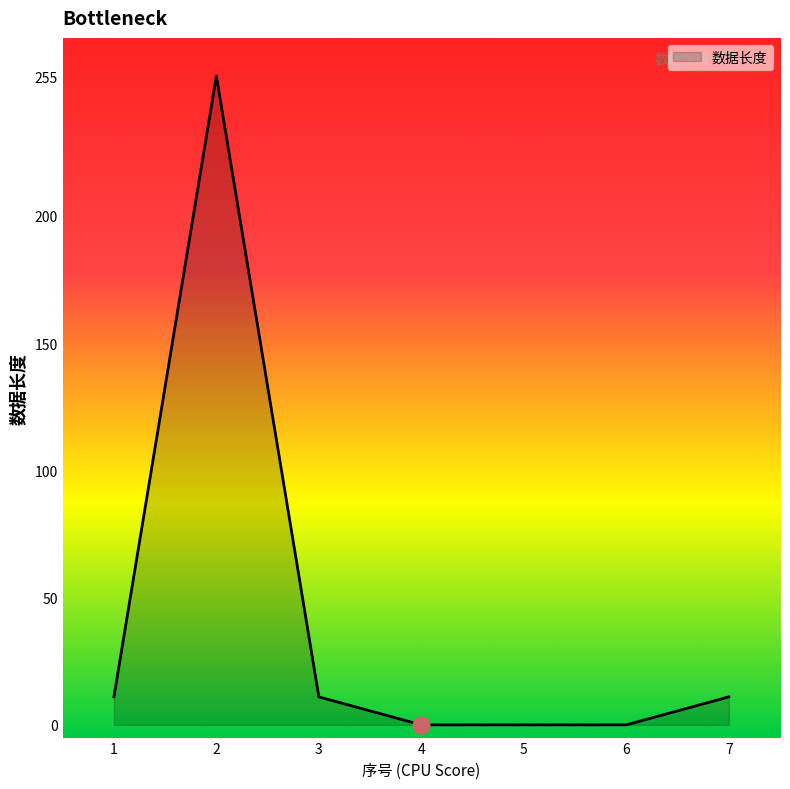

Reading right to left, extract all data points from this chart.

11	0	0	0	11	255	11